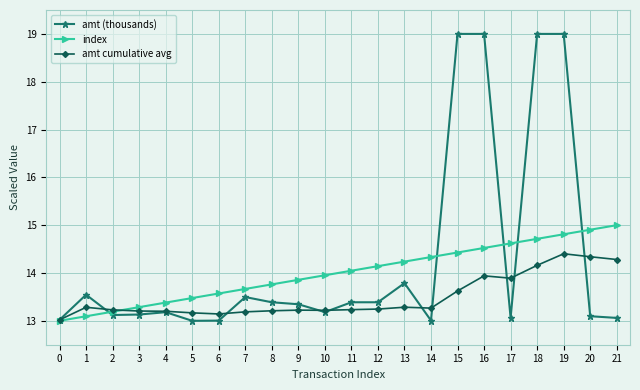

Rank the series by their maximum value, from lowest to highest.

amt cumulative avg, index, amt (thousands)